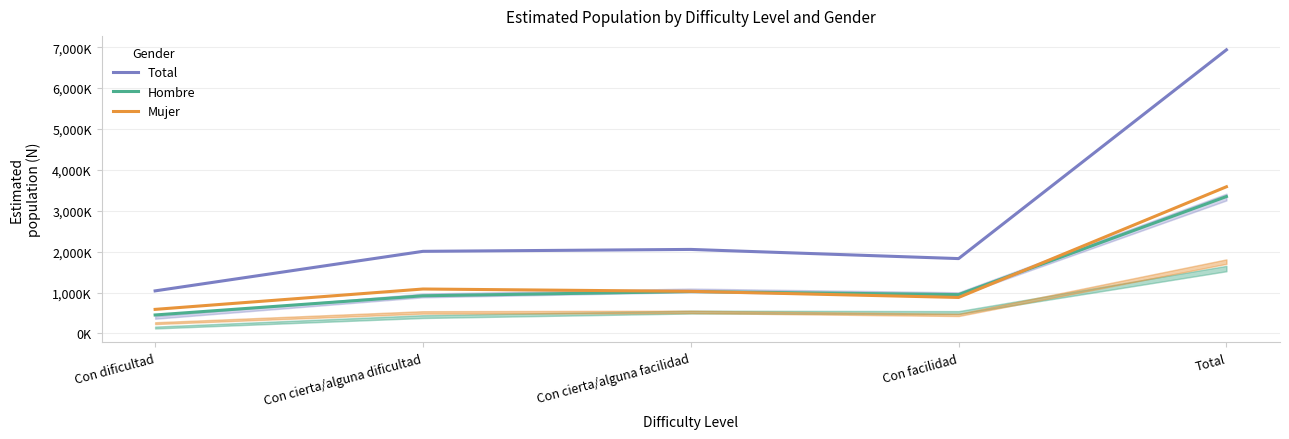

Which series has the largest total across all categories?

Total